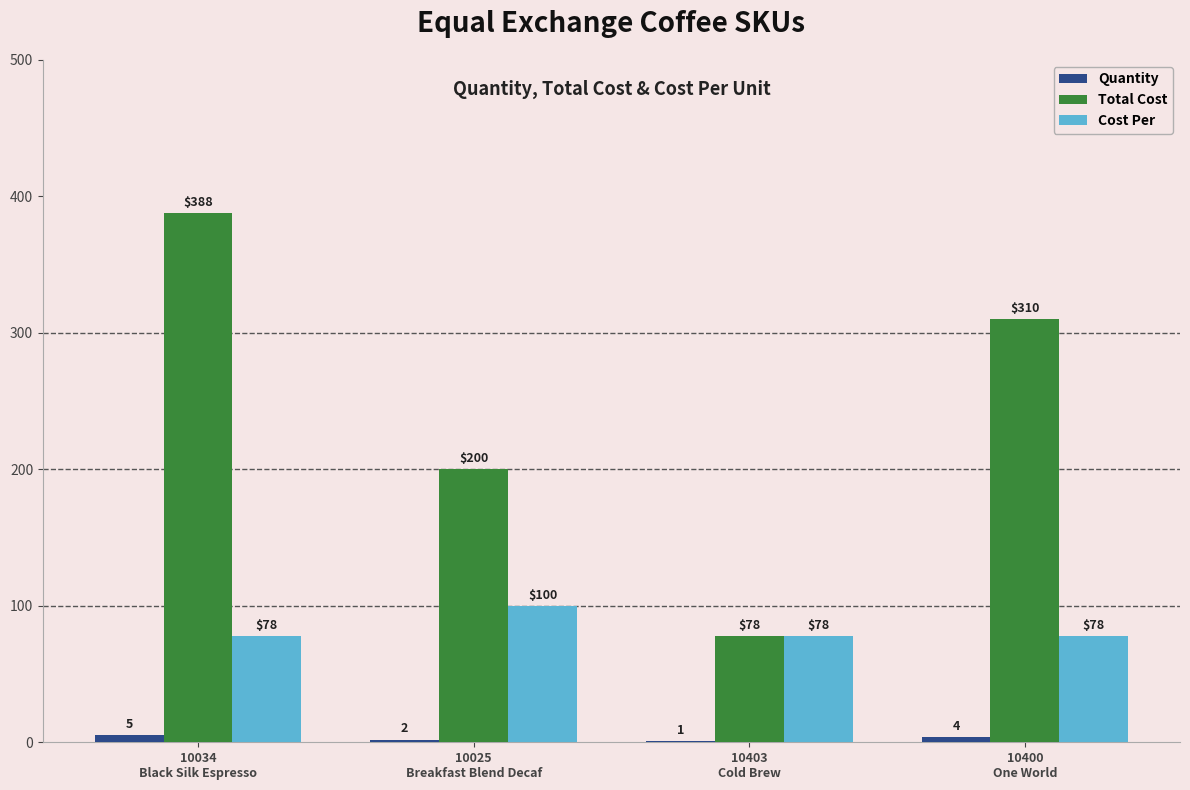

What is the greatest value displayed?

387.5